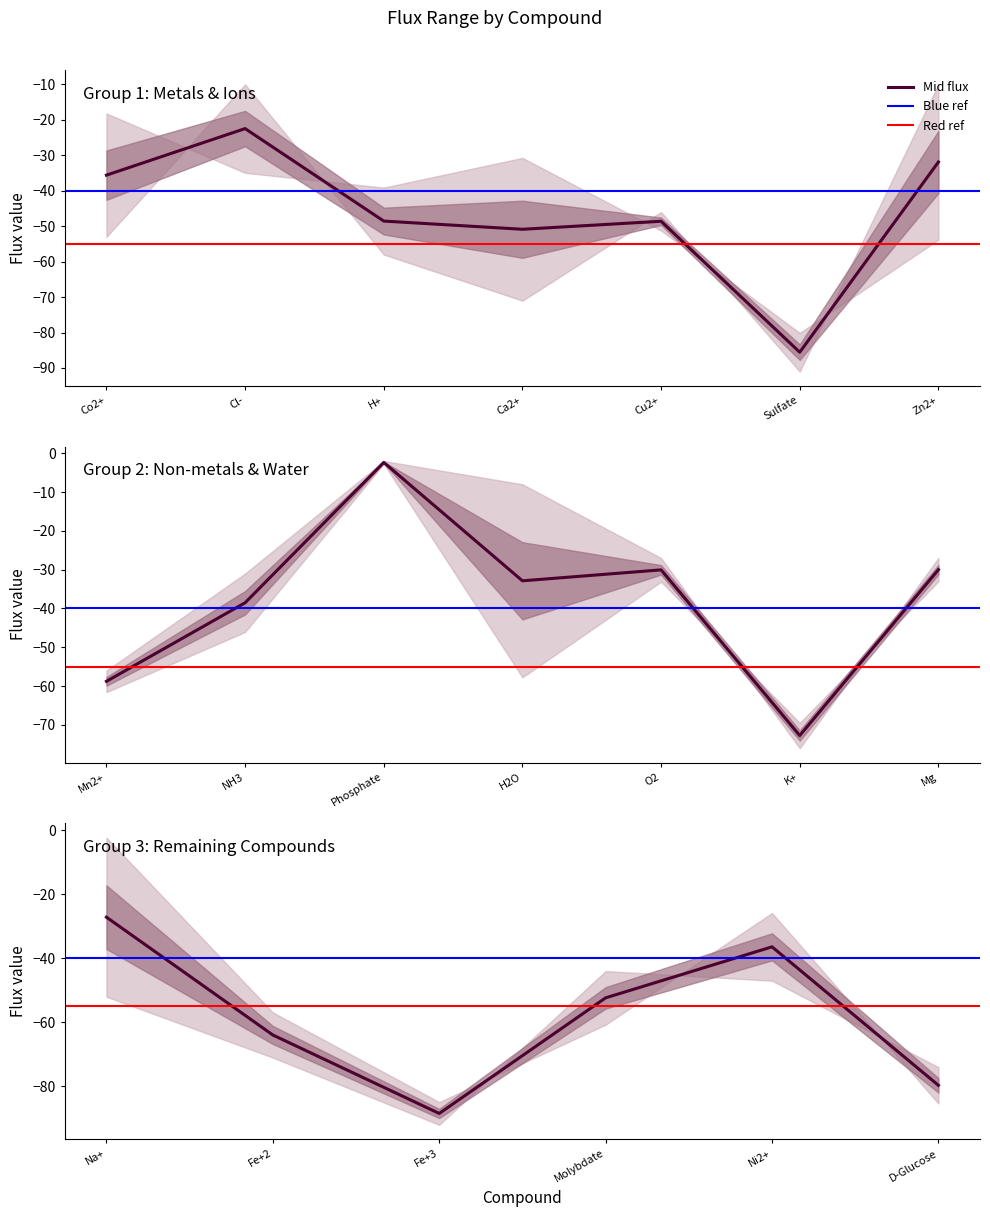

Reading left to right, list all the values displayed in this chart.

minFlux: Co2+=-18.2	Cl-=-35.0	H+=-39.1	Ca2+=-30.7	Cu2+=-51.2	Sulfate=-80.1	Zn2+=-53.8	Mn2+=-61.6	NH3=-46.1	Phosphate=-2.7	H2O=-57.7	O2=-33.1	K+=-69.5	Mg=-33.0	Na+=-2.3	Fe+2=-56.9	Fe+3=-84.9	Molybdate=-60.7	Ni2+=-25.9	D-Glucose=-85.3
maxFlux: Co2+=-53.0	Cl-=-10.0	H+=-58.0	Ca2+=-71.0	Cu2+=-46.0	Sulfate=-91.0	Zn2+=-10.0	Mn2+=-56.0	NH3=-31.0	Phosphate=-2.0	H2O=-8.0	O2=-27.0	K+=-76.0	Mg=-27.0	Na+=-52.0	Fe+2=-71.0	Fe+3=-92.0	Molybdate=-44.0	Ni2+=-47.0	D-Glucose=-74.0